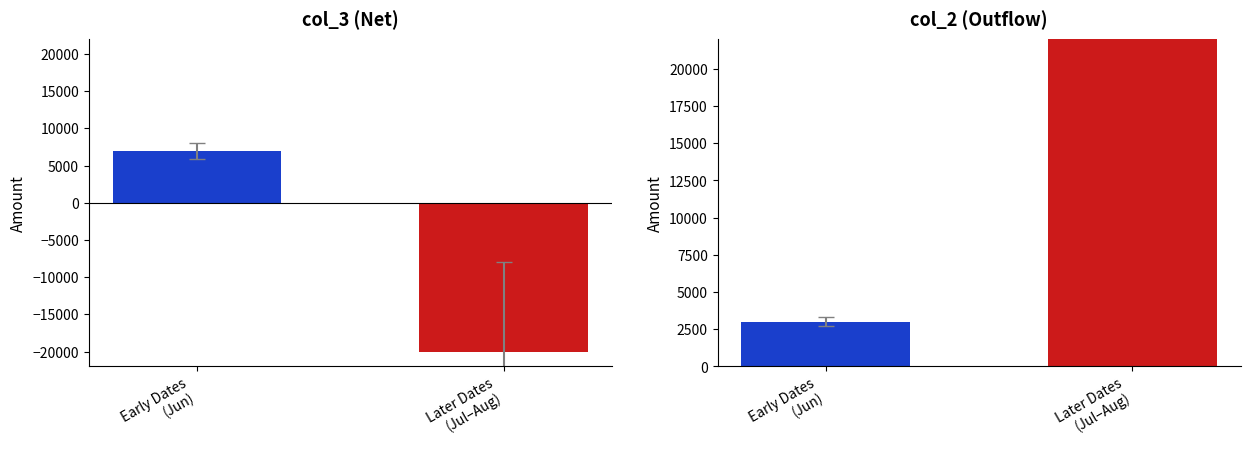

Rank the categories by col_2 value from highest to lowest.

Later Dates
(Jul–Aug), Early Dates
(Jun)